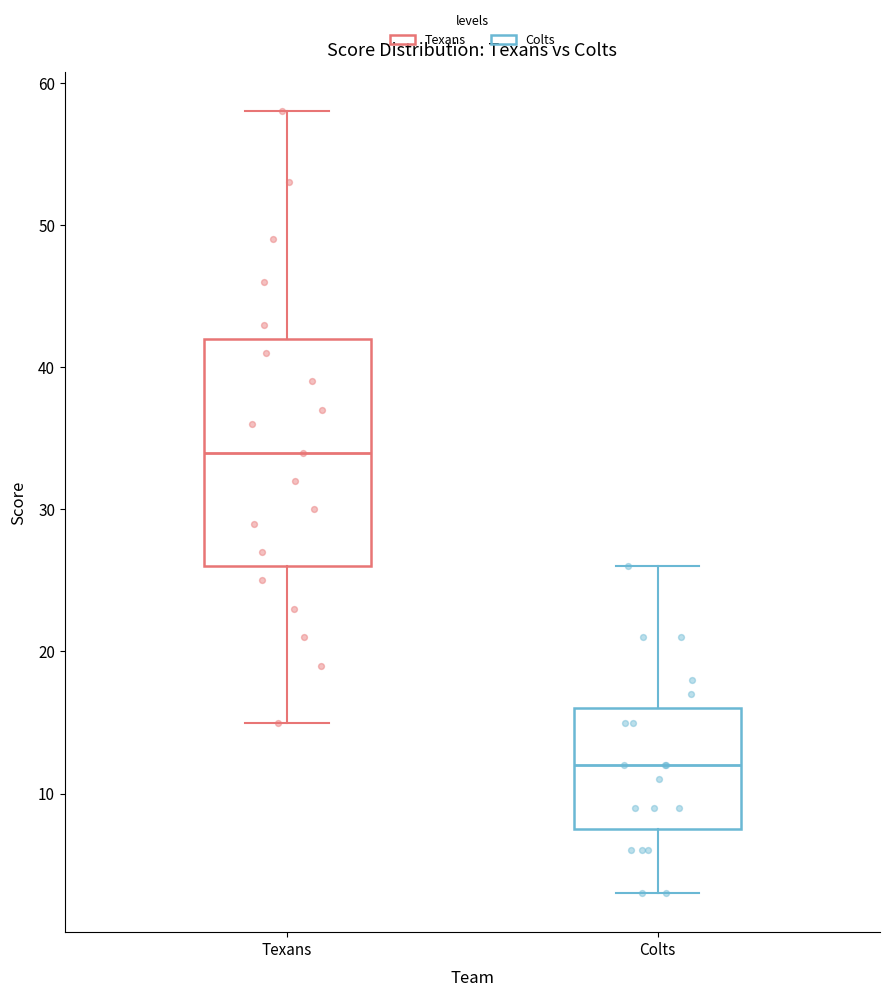

Which box is the tallest, from its lower edge to its upper edge?

Texans